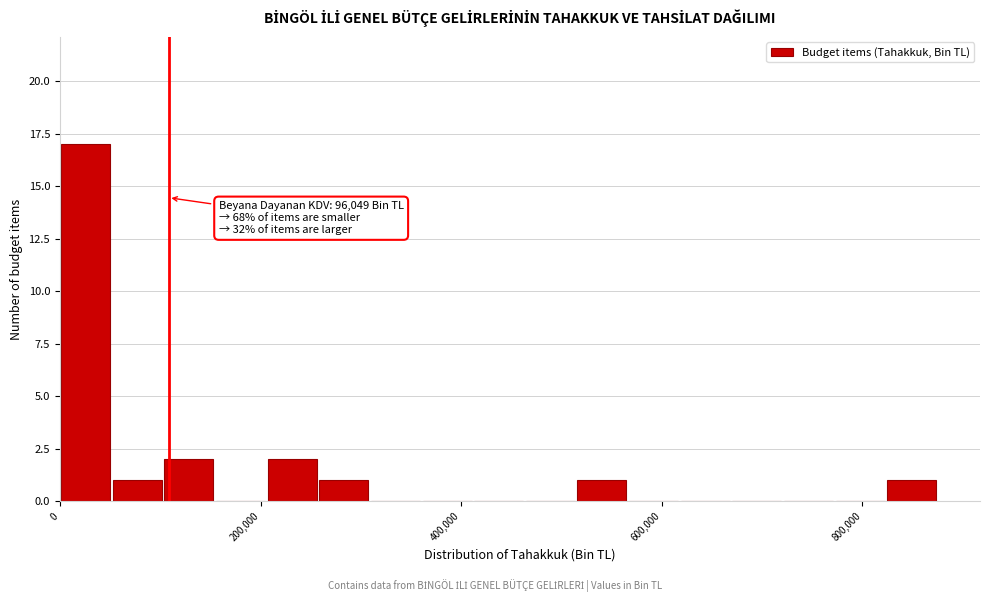

Around what value on the x-axis is the tallest bar? Give the approximate position of its centre, as read against the axis.

20000